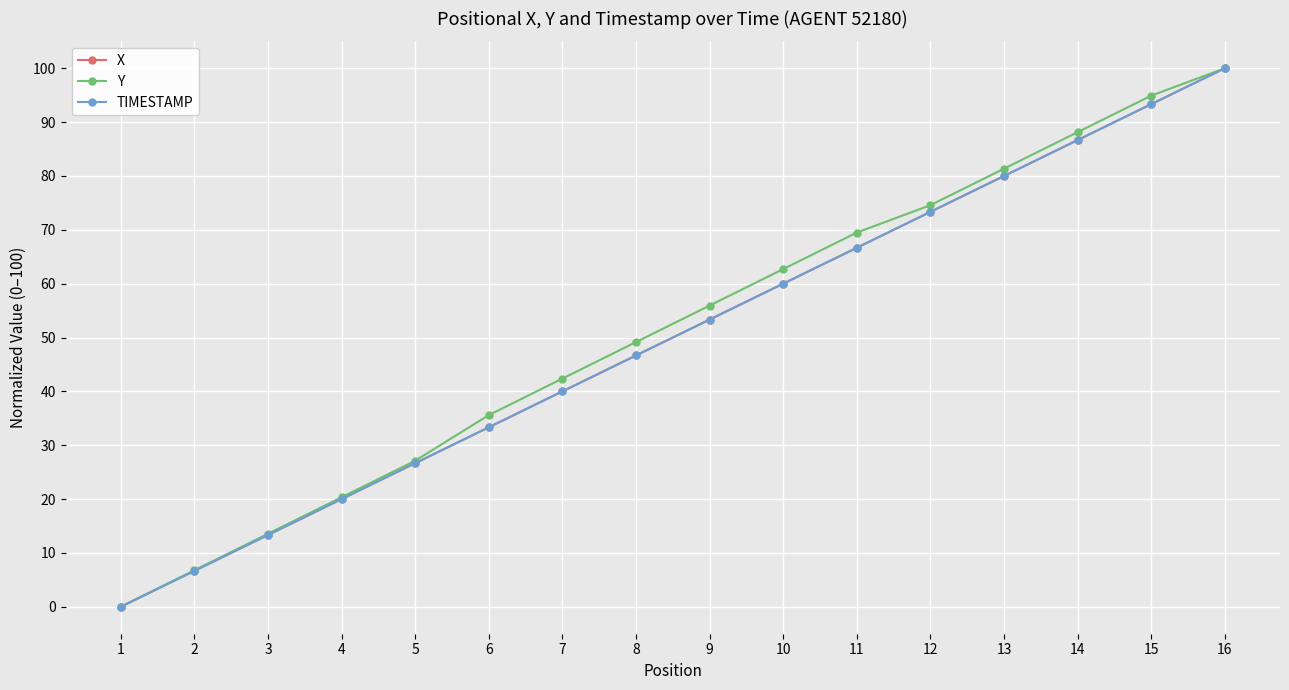

Between 13 and 16, which series saw the biggest shift?

X